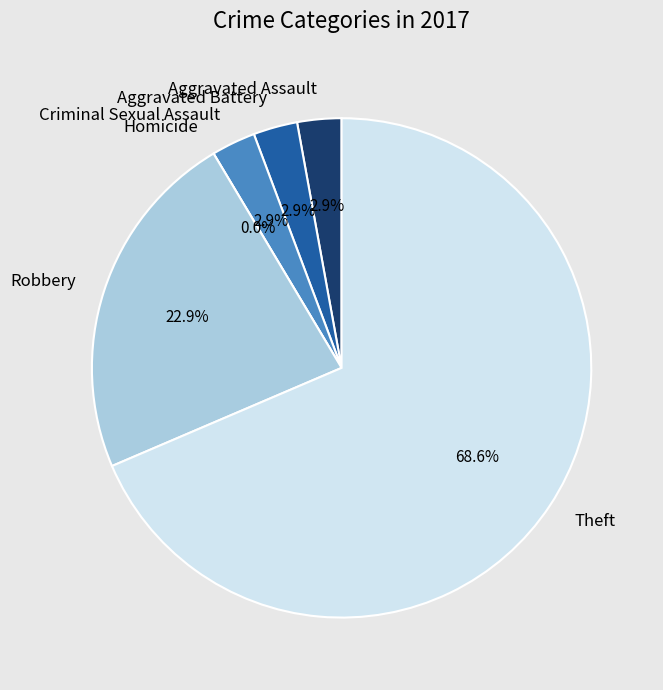

How many segments does this pie chart have?

6